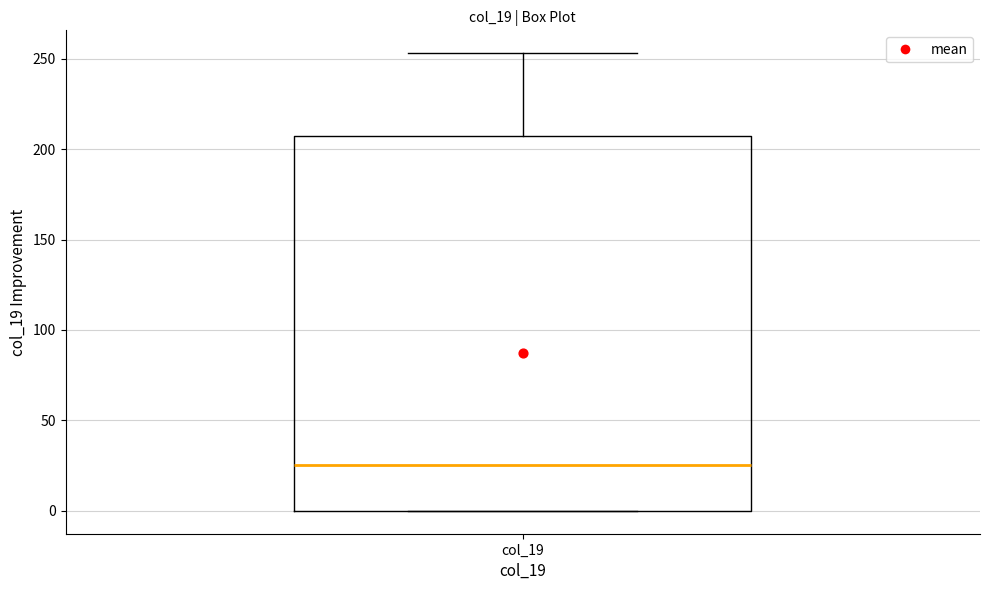

Read this box plot against the y-axis: the position of the median line, the range covered by the box, and the ends of both whiskers. The values are not printed on the chart, so give them approximately, as read against the axis.

median 25, box 0 to 205, whiskers 0 to 255